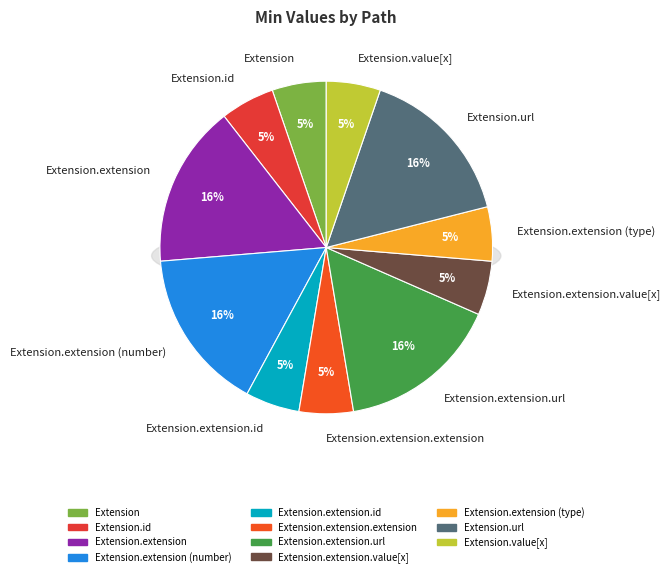

Which category has the biggest portion of the pie?

Extension.extension